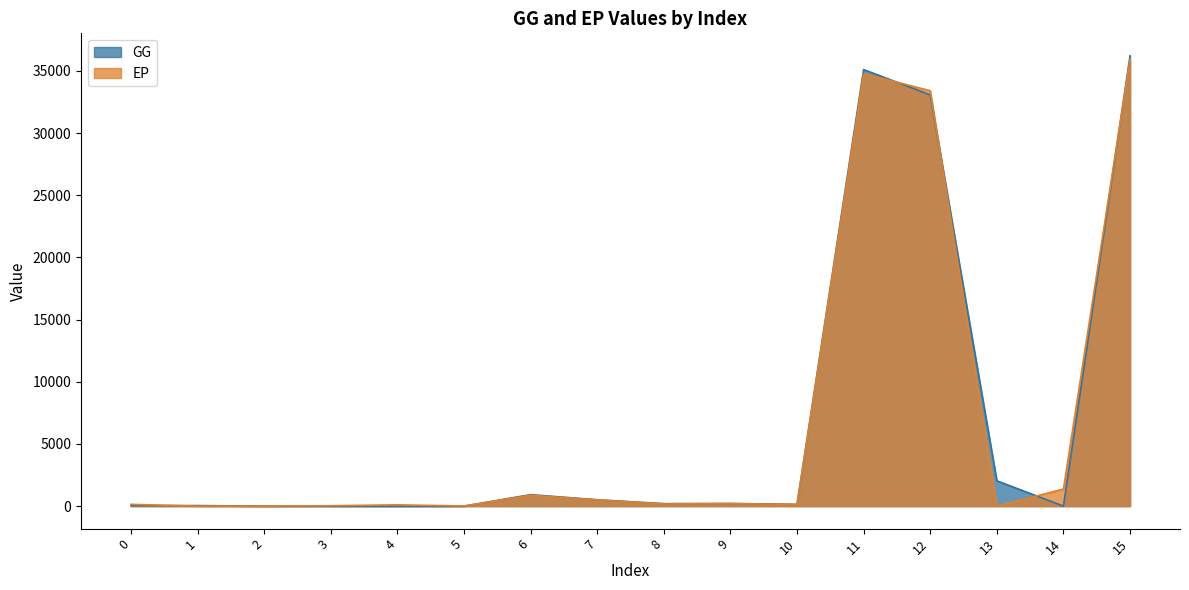

Is the value of EP at 5 greater than the value of GG at 2?

Yes